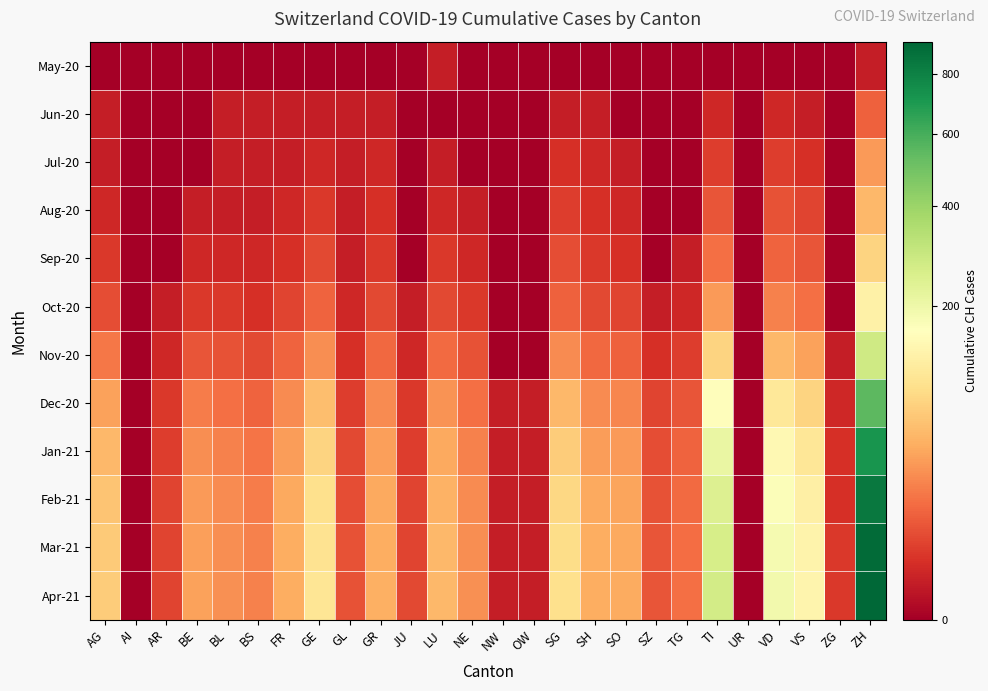

Count the number of categories in the chart.

26